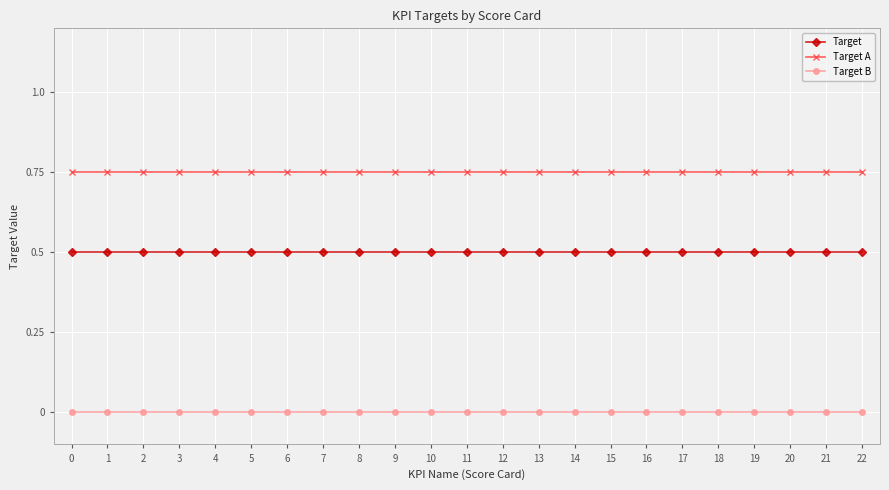

At how many categories does at least one series exceed 0?

23